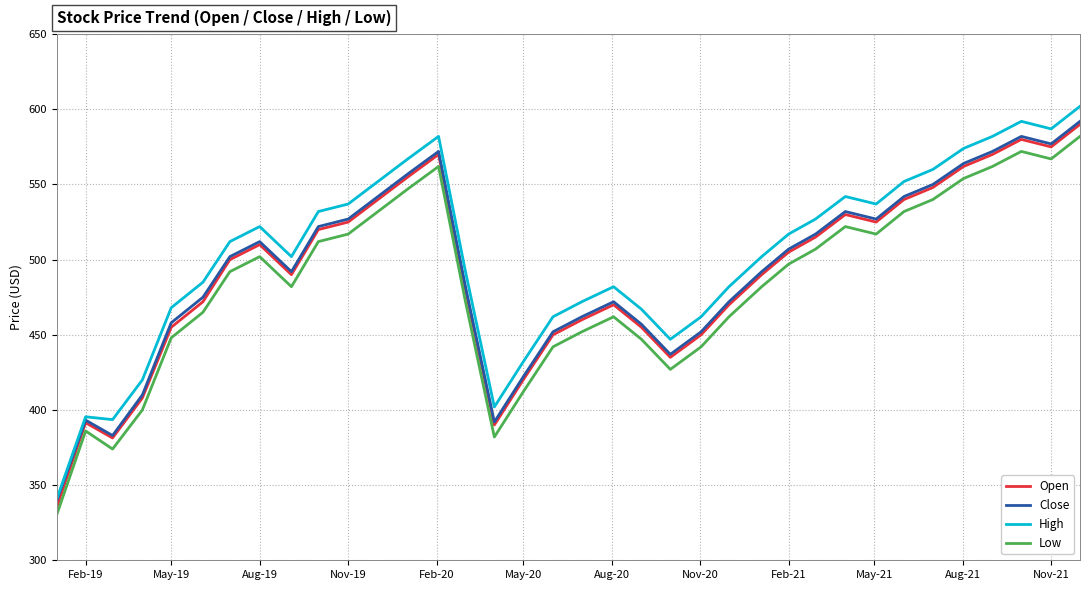

What is the sum of all Low values?

17383.4